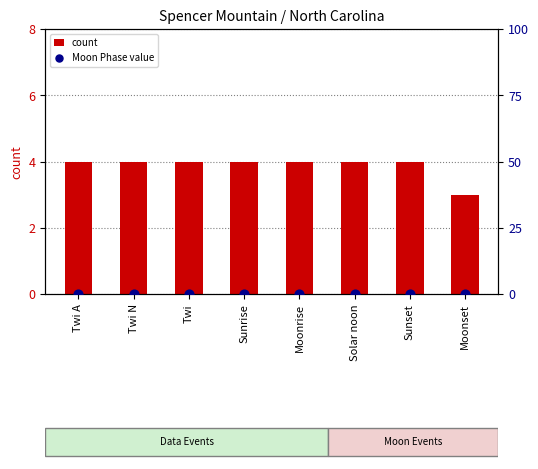

Which series has the widest spread of Y values?

count